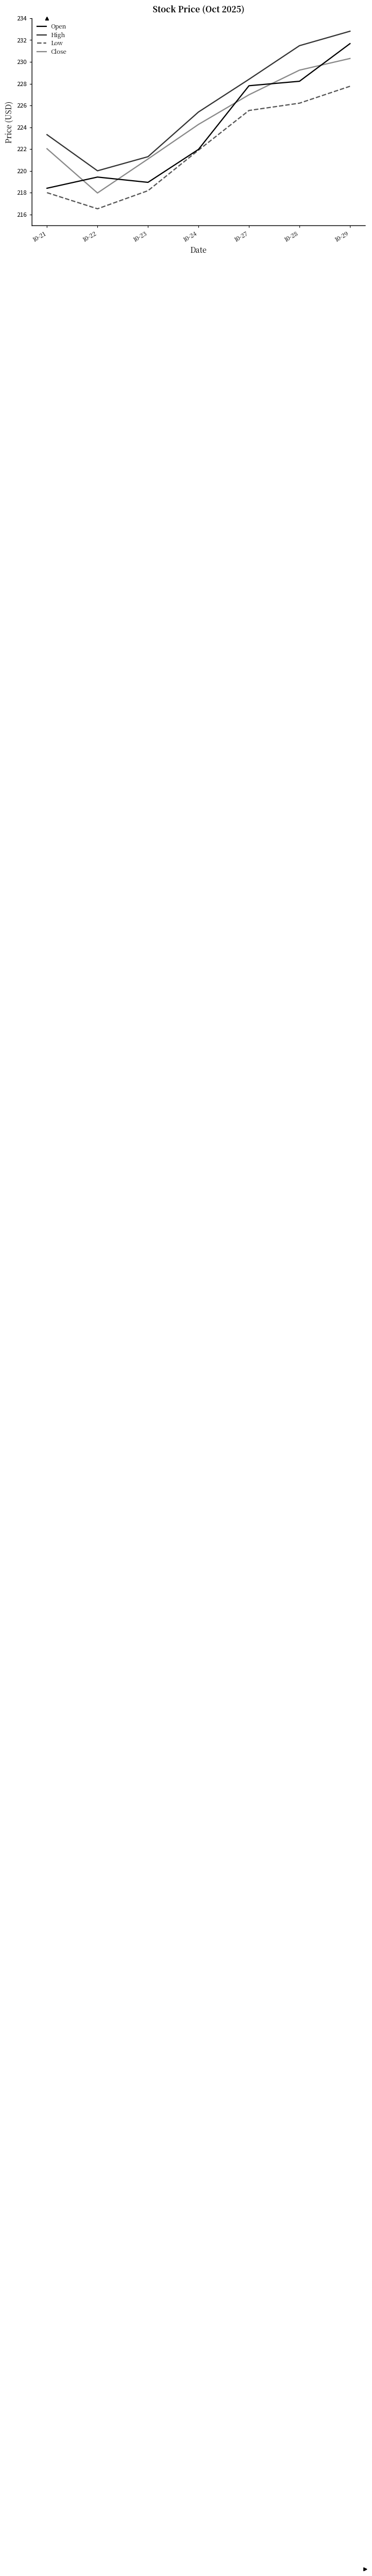

Between 10-22 and 10-27, which series saw the biggest shift?

Low